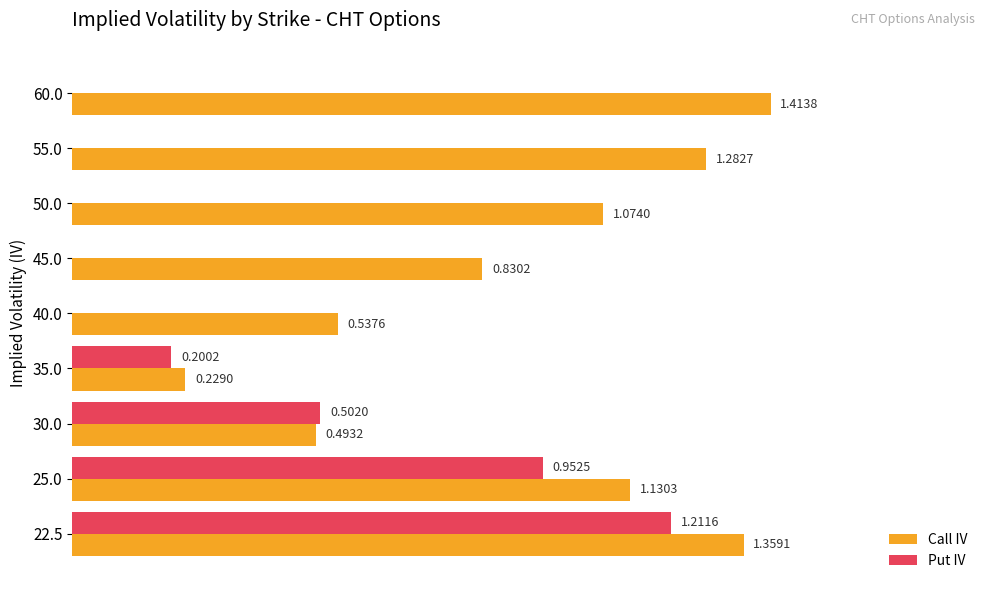

Which series has the largest total across all categories?

Call IV